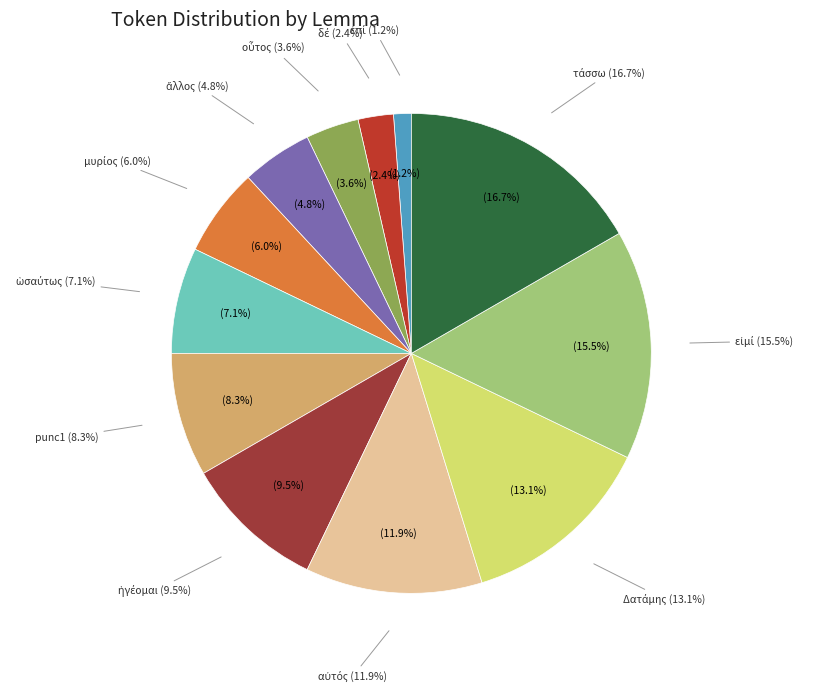

Is the sum of Δατάμης and δέ greater than half?

No